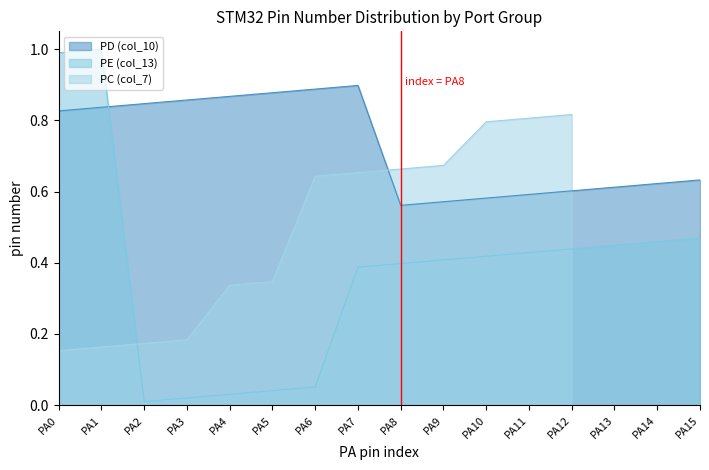

Which series ends up on top after the final intersection of PD (col_10) and PE (col_13)?

PD (col_10)